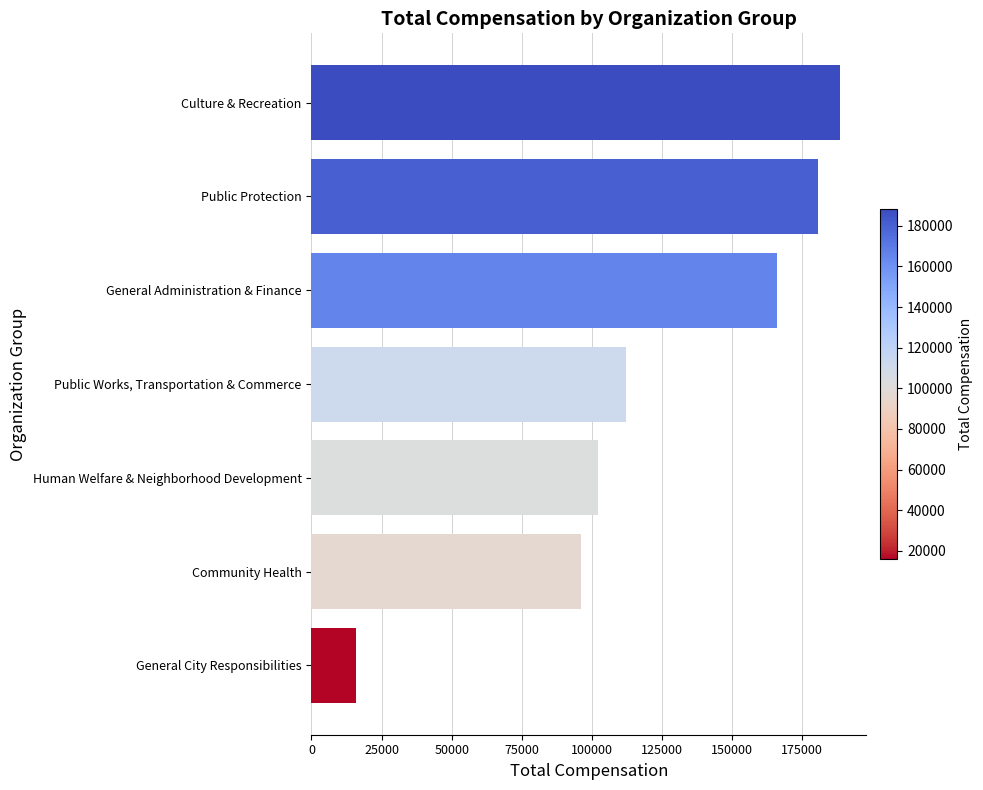

How many bars are there in total?

7